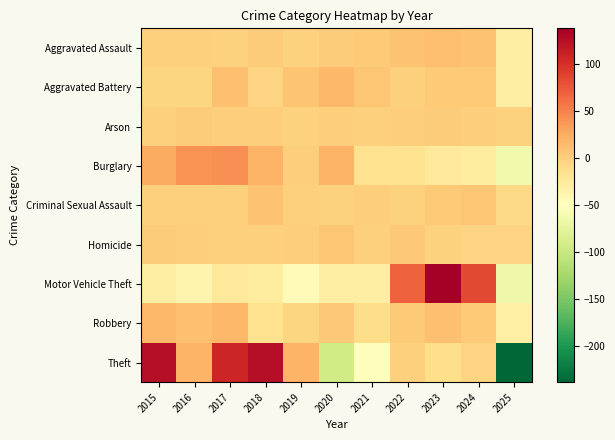

Which label corresponds to the smallest value in the chart?

2025